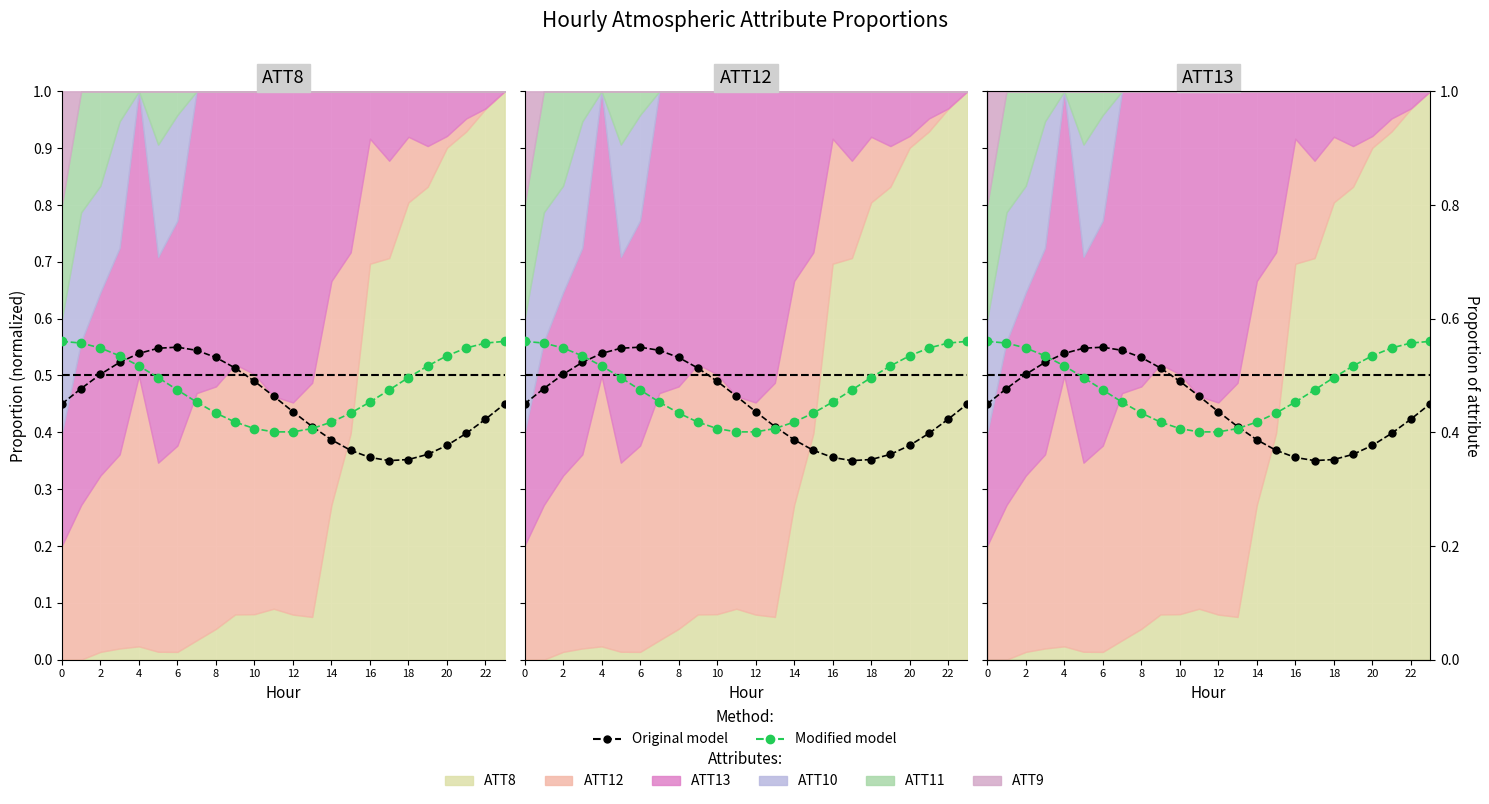

Is the value of Modified model at 12 greater than the value of Original model at 8?

No